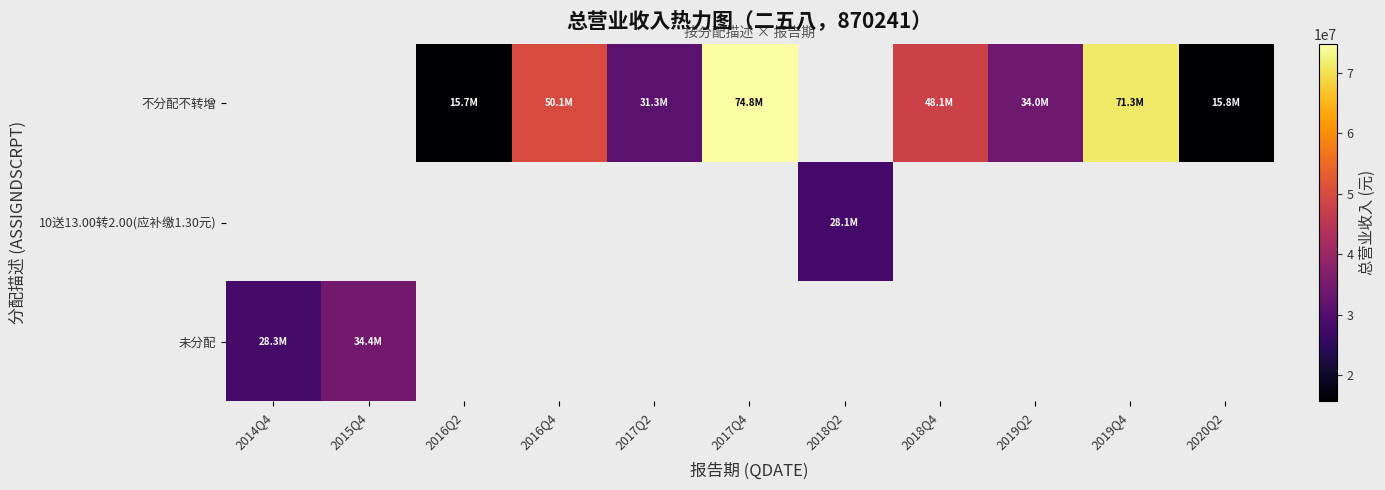

Count the number of data series in this chart.

3